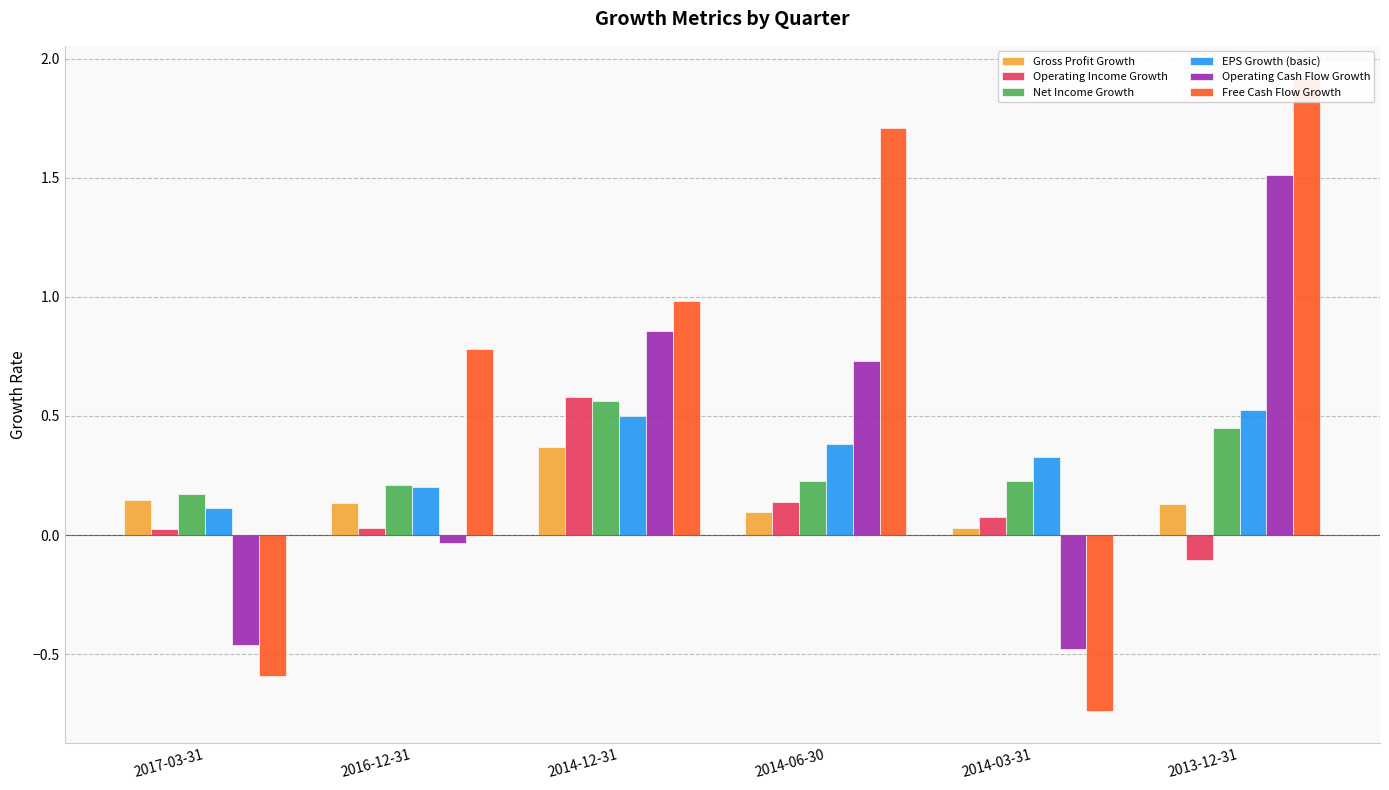

Which series has the widest spread of values?

Free Cash Flow Growth